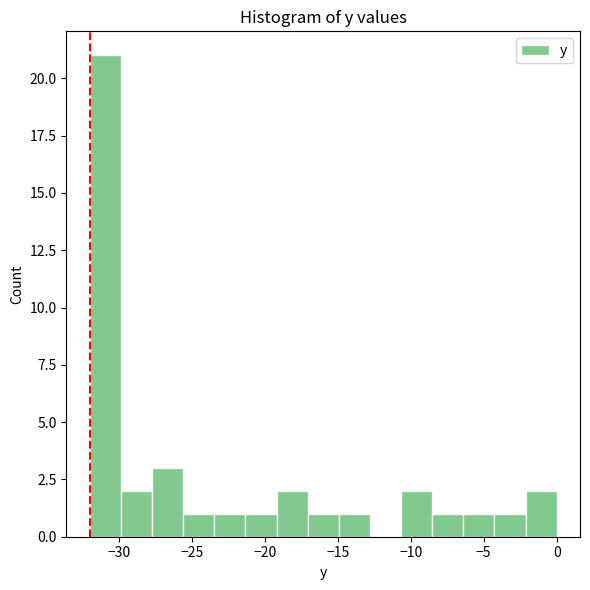

Reading left to right, list every bar in this chart as the range it spans on the x-axis followed by its height. Neither the bar edges nor the heights are printed on the chart, so give them approximately, as read against the axes.

-32.0 to -30.0: 21
-30.0 to -27.5: 2
-27.5 to -25.5: 3
-25.5 to -23.5: 1
-23.5 to -21.5: 1
-21.5 to -19.0: 1
-19.0 to -17.0: 2
-17.0 to -15.0: 1
-15.0 to -13.0: 1
-13.0 to -10.5: 0
-10.5 to -8.5: 2
-8.5 to -6.5: 1
-6.5 to -4.5: 1
-4.5 to -2.0: 1
-2.0 to 0.0: 2